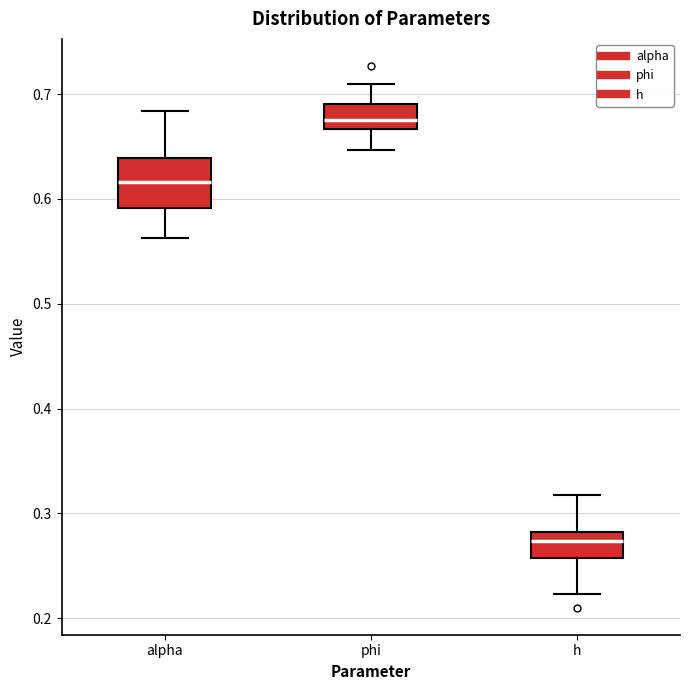

Reading left to right, transcribe this box plot: for each box, give where its median line is, the range the box spans, and where its two whiskers end, as read against the y-axis. The values are not printed on the chart, so give them approximately, as read against the axis.

alpha: median 0.62, box 0.59 to 0.64, whiskers 0.56 to 0.68
phi: median 0.68, box 0.67 to 0.69, whiskers 0.65 to 0.71
h: median 0.27, box 0.26 to 0.28, whiskers 0.22 to 0.32